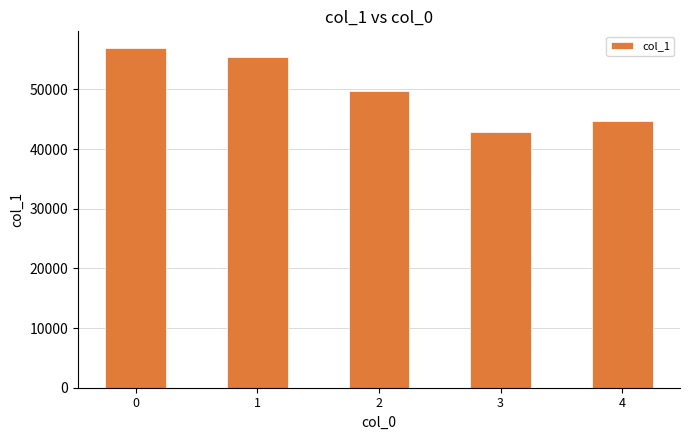

What is the difference between the maximum and minimum values?

14063